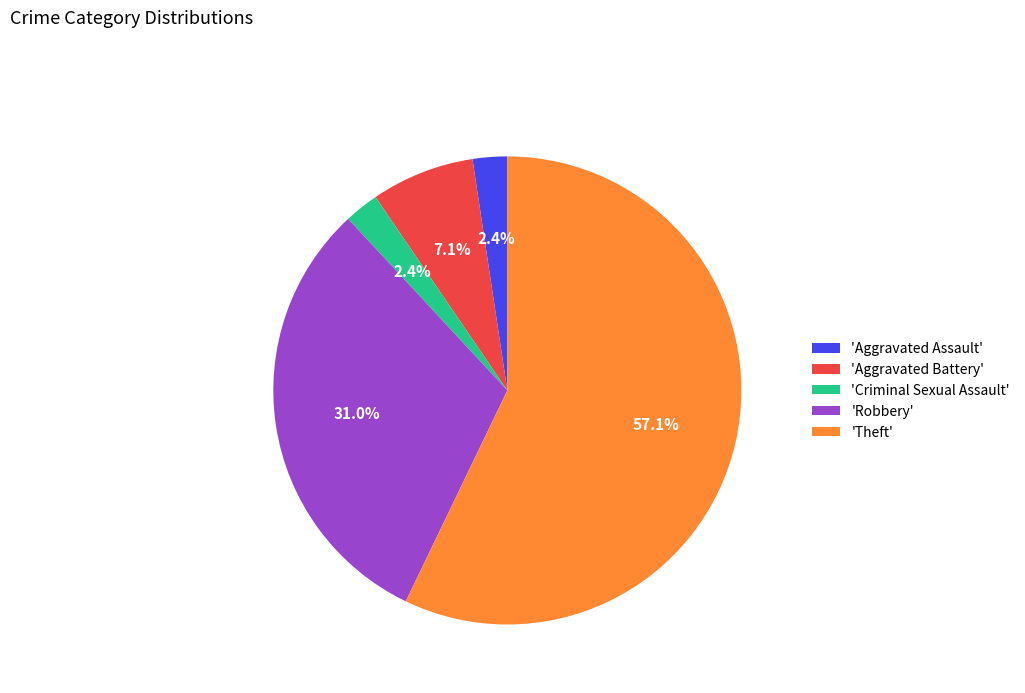

What percentage do 'Robbery' and 'Aggravated Battery' together represent?

38.1%